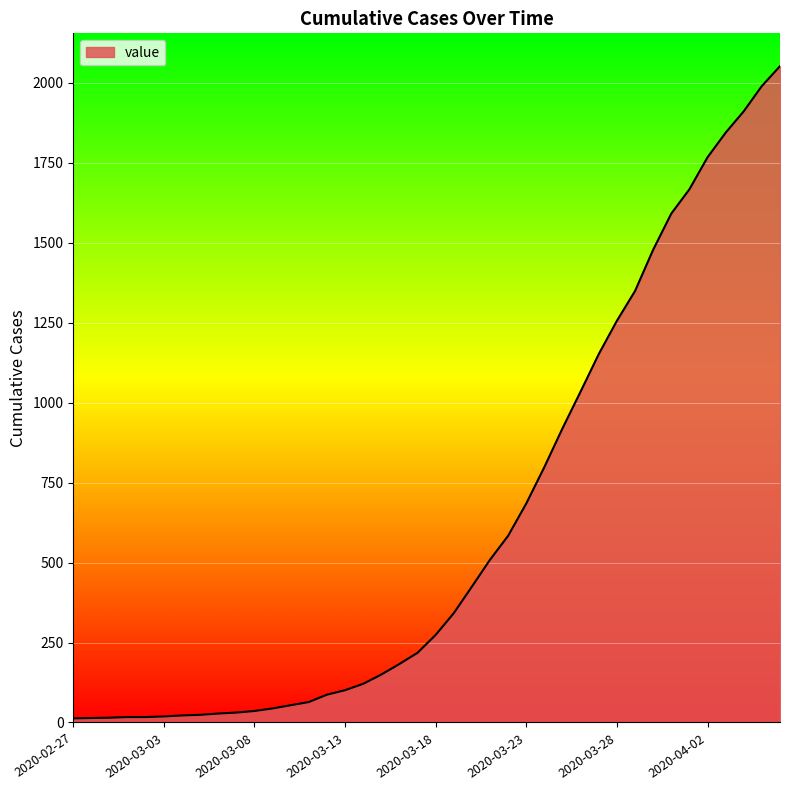

What is the greatest value displayed?

2052